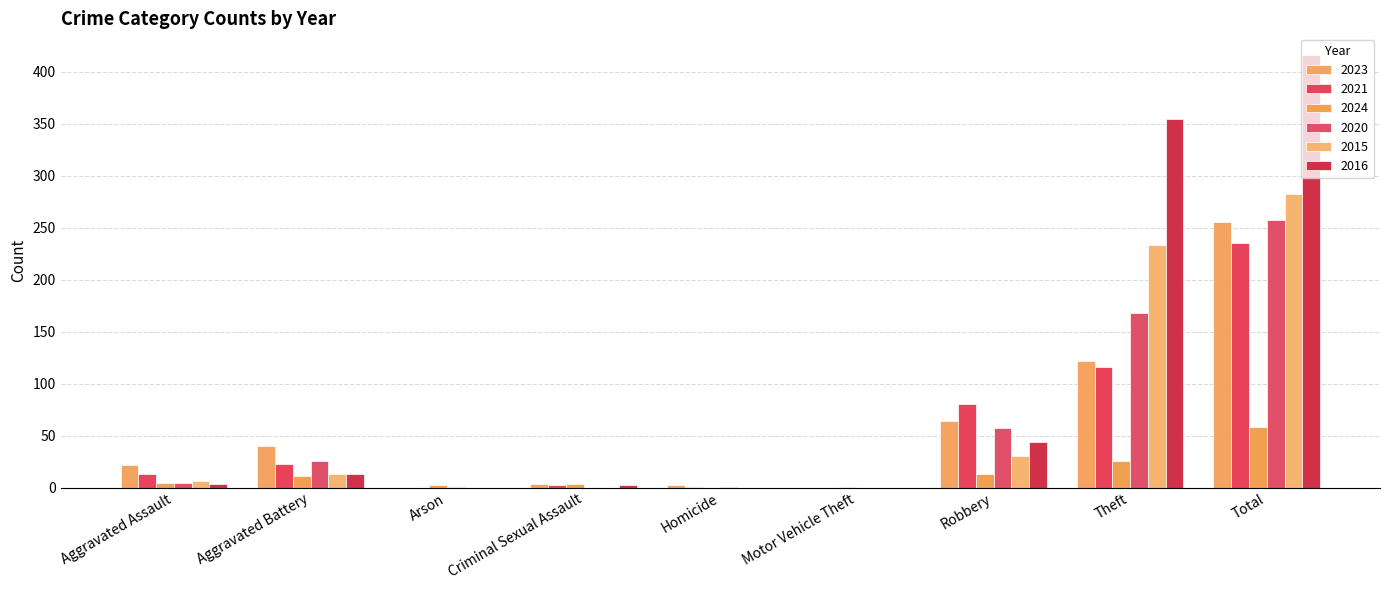

Where does the 2020 series first go above 4?

Aggravated Battery